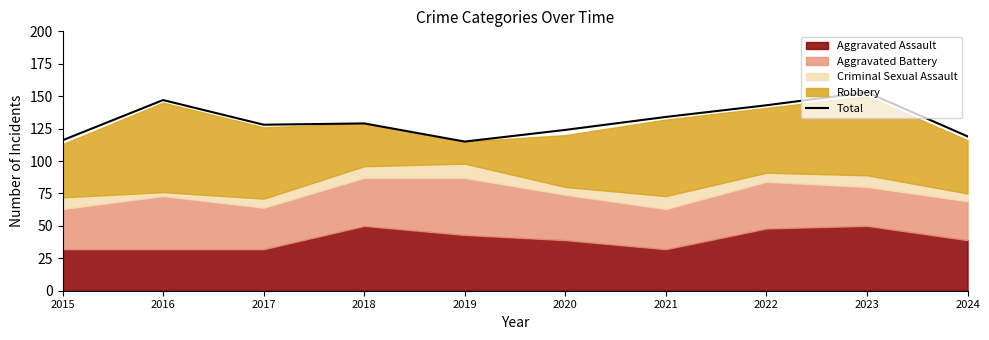

Approximately how many times larger is the value at 2017 compared to 2022?

0.9